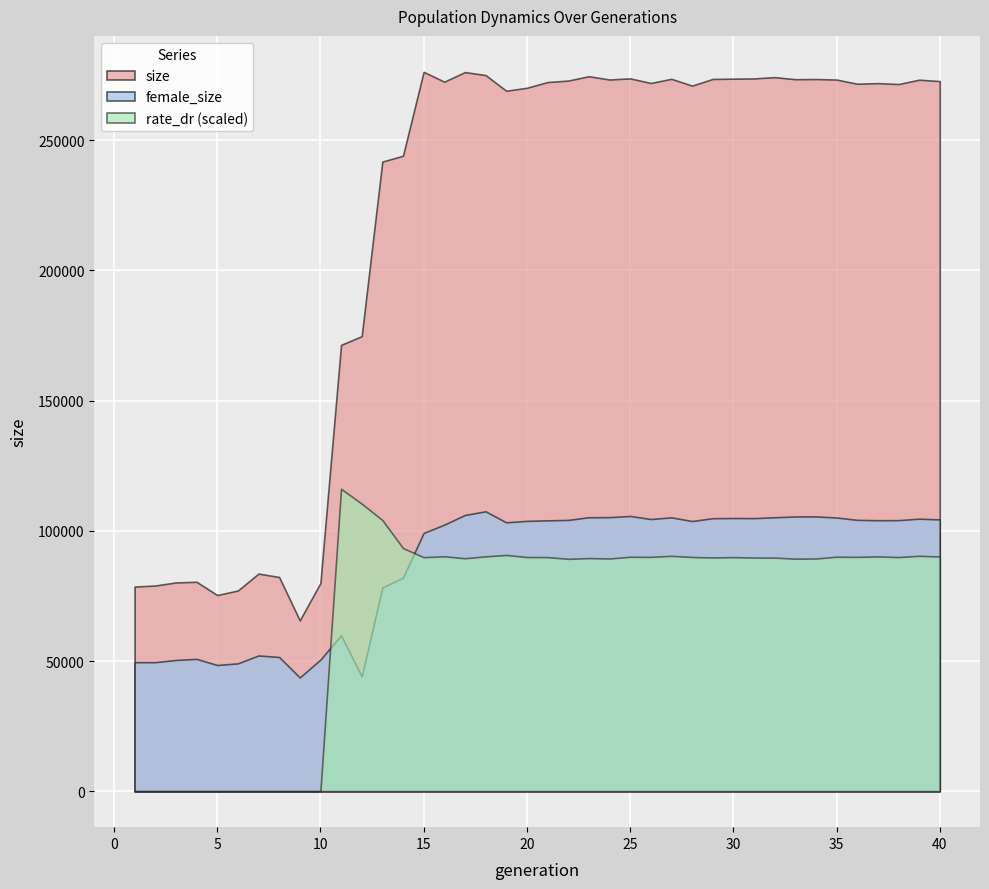

True or false: female_size and size intersect in this chart.

False